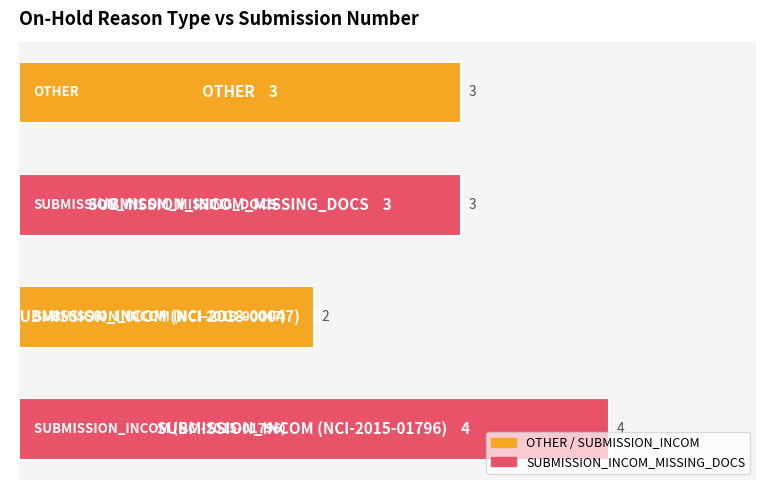

What is the sum of all values?

12